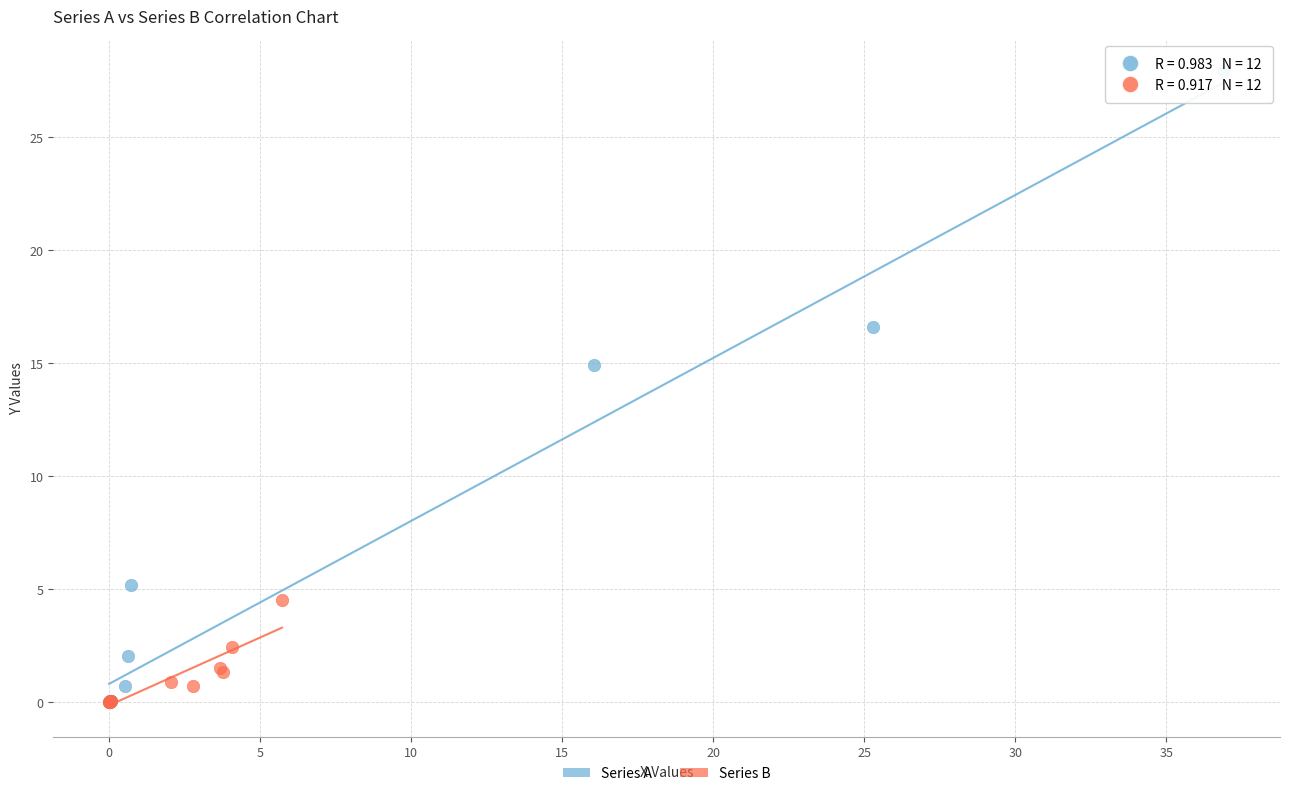

Which series reaches the maximum Y coordinate?

Series A